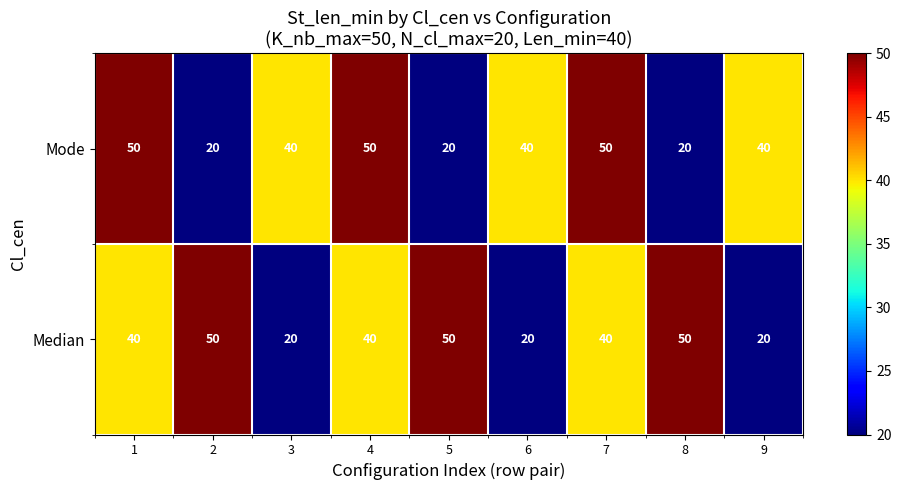

What is the lowest value of the Mode series?

20